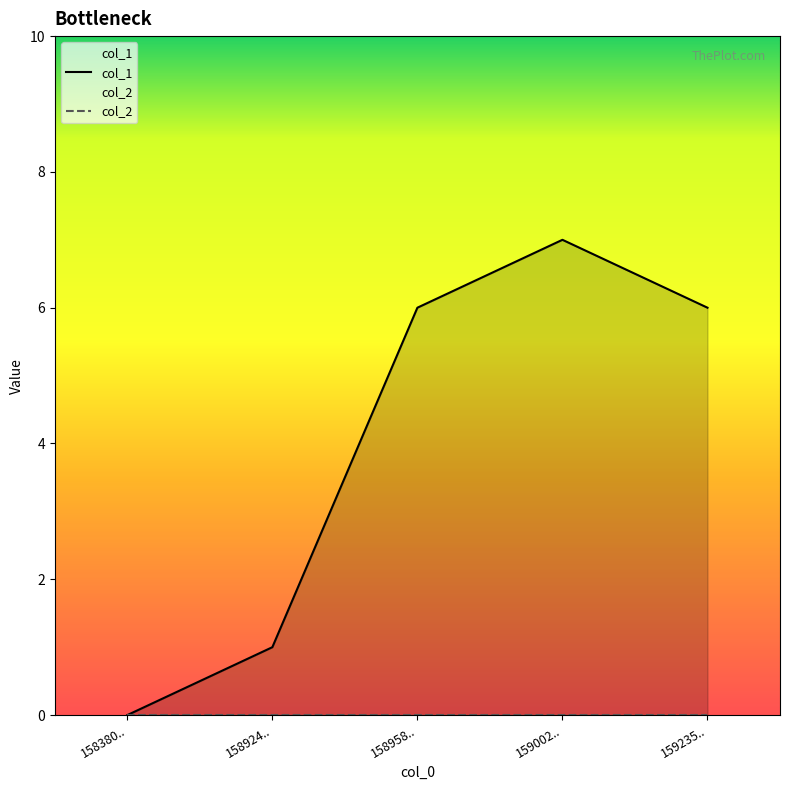

Reading left to right, what are all the values shown in this chart?

col_1: 0	1	6	7	6
col_2: 0	0	0	0	0